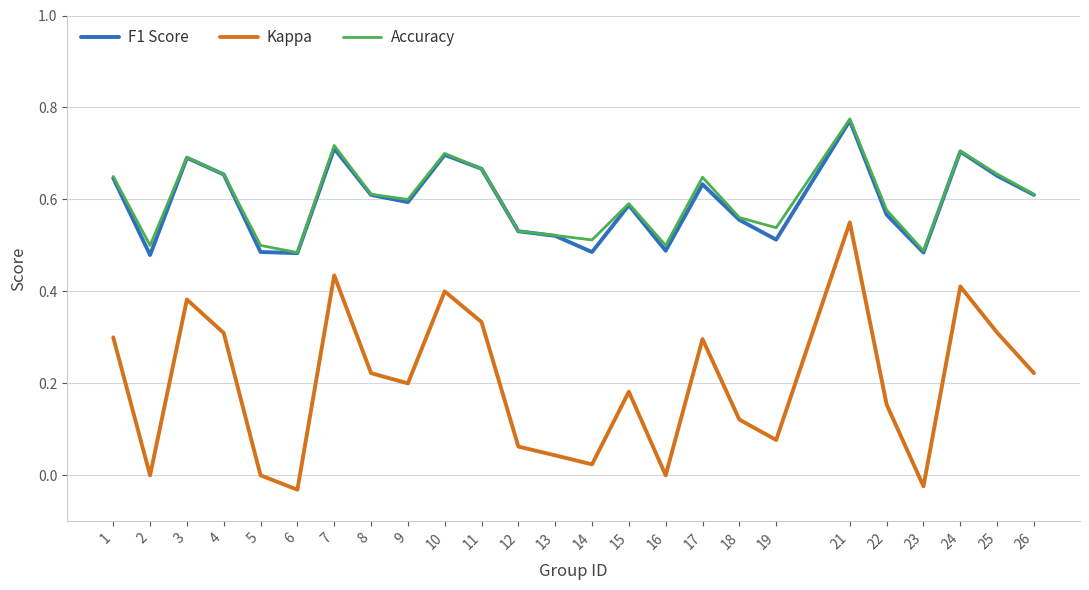

True or false: Kappa has more than 1 points higher than both neighbors.

True